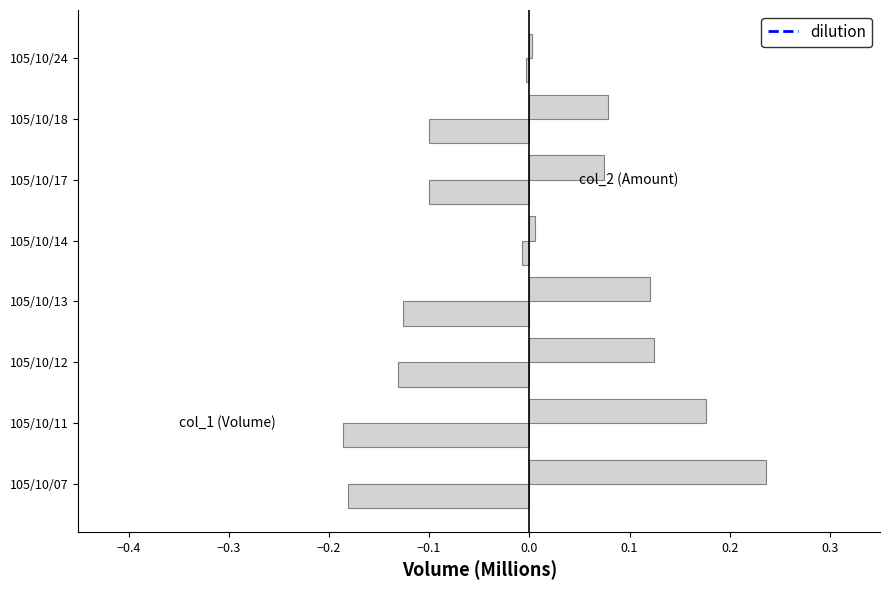

Is it true that col_1 equals -0.3 at 105/10/11?

False